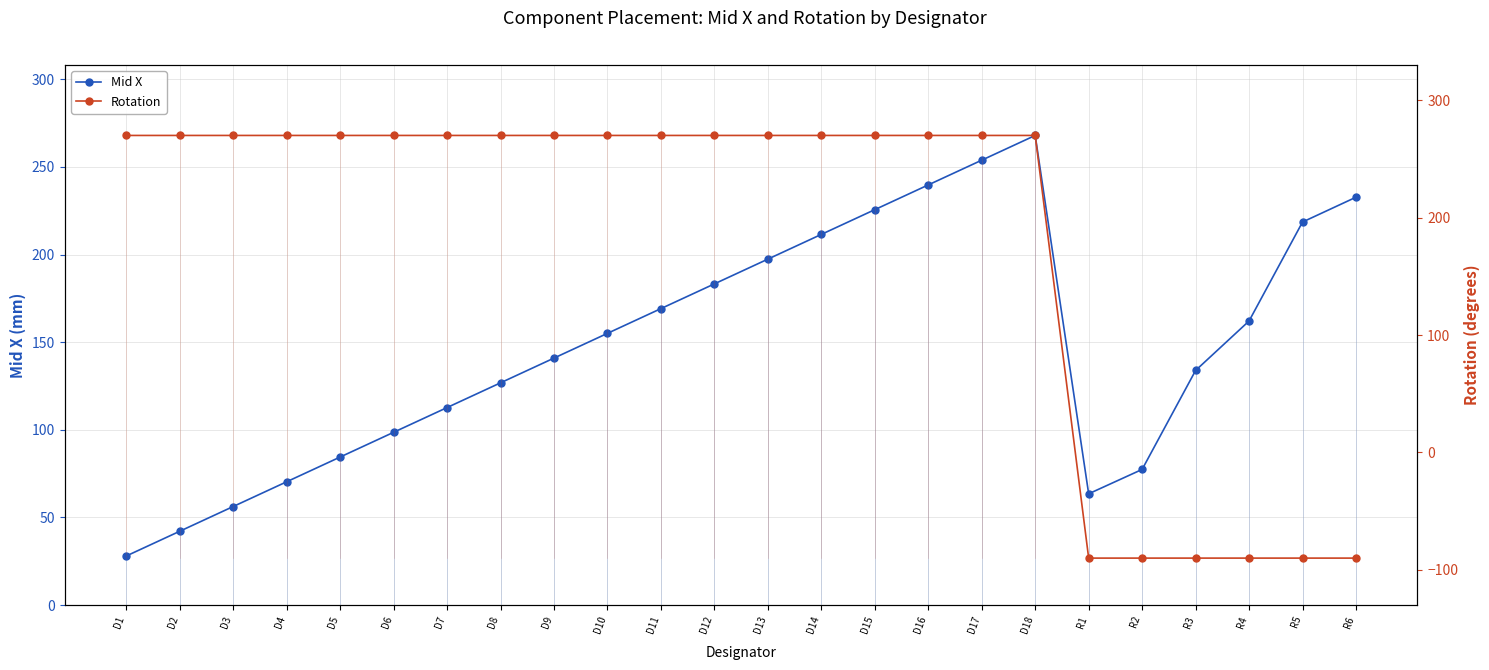

True or false: Mid X has a value of 56.2 at D3.

True